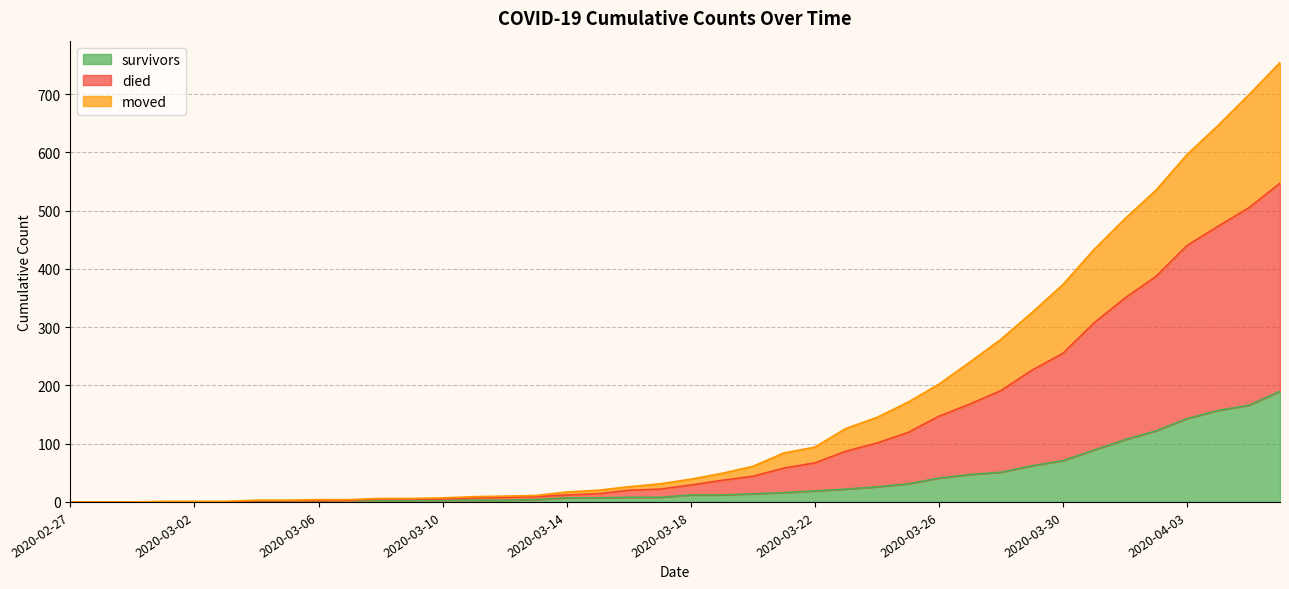

True or false: survivors and moved cross at least once.

False